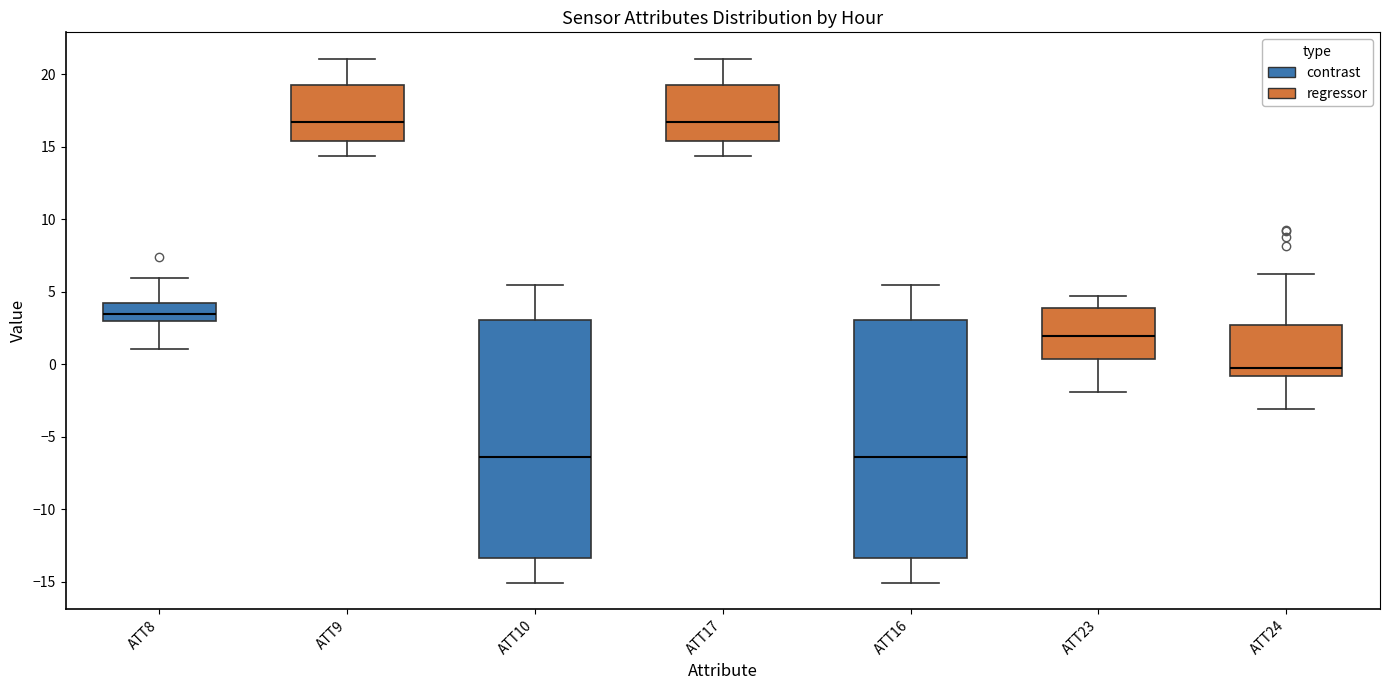

Reading left to right, read every box against the y-axis: the position of its median line, the range the box covers, and the ends of its whiskers. The values are not printed on the chart, so give them approximately, as read against the axis.

ATT8: median 3.5, box 3.0 to 4.0, whiskers 1.0 to 6.0
ATT9: median 16.5, box 15.5 to 19.5, whiskers 14.5 to 21.0
ATT10: median -6.5, box -13.5 to 3.0, whiskers -15.0 to 5.5
ATT17: median 16.5, box 15.5 to 19.5, whiskers 14.5 to 21.0
ATT16: median -6.5, box -13.5 to 3.0, whiskers -15.0 to 5.5
ATT23: median 2.0, box 0.5 to 4.0, whiskers -2.0 to 4.5
ATT24: median 0.0, box -1.0 to 2.5, whiskers -3.0 to 6.0